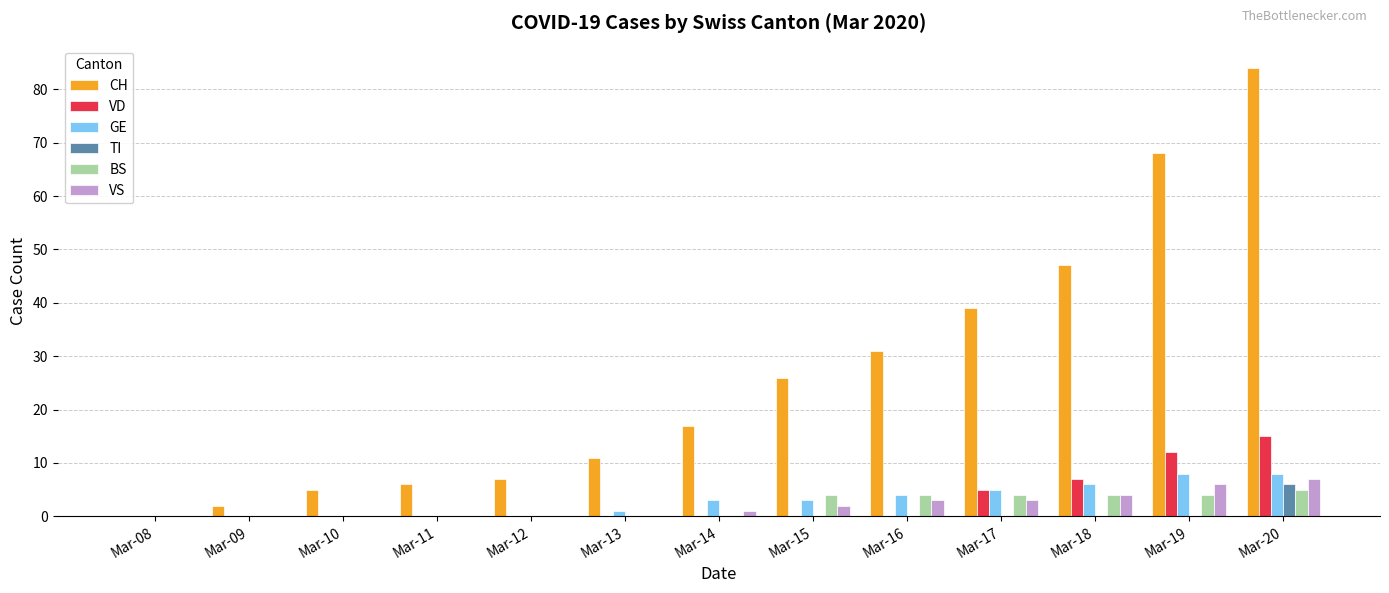

What is the highest value of the GE series?

8